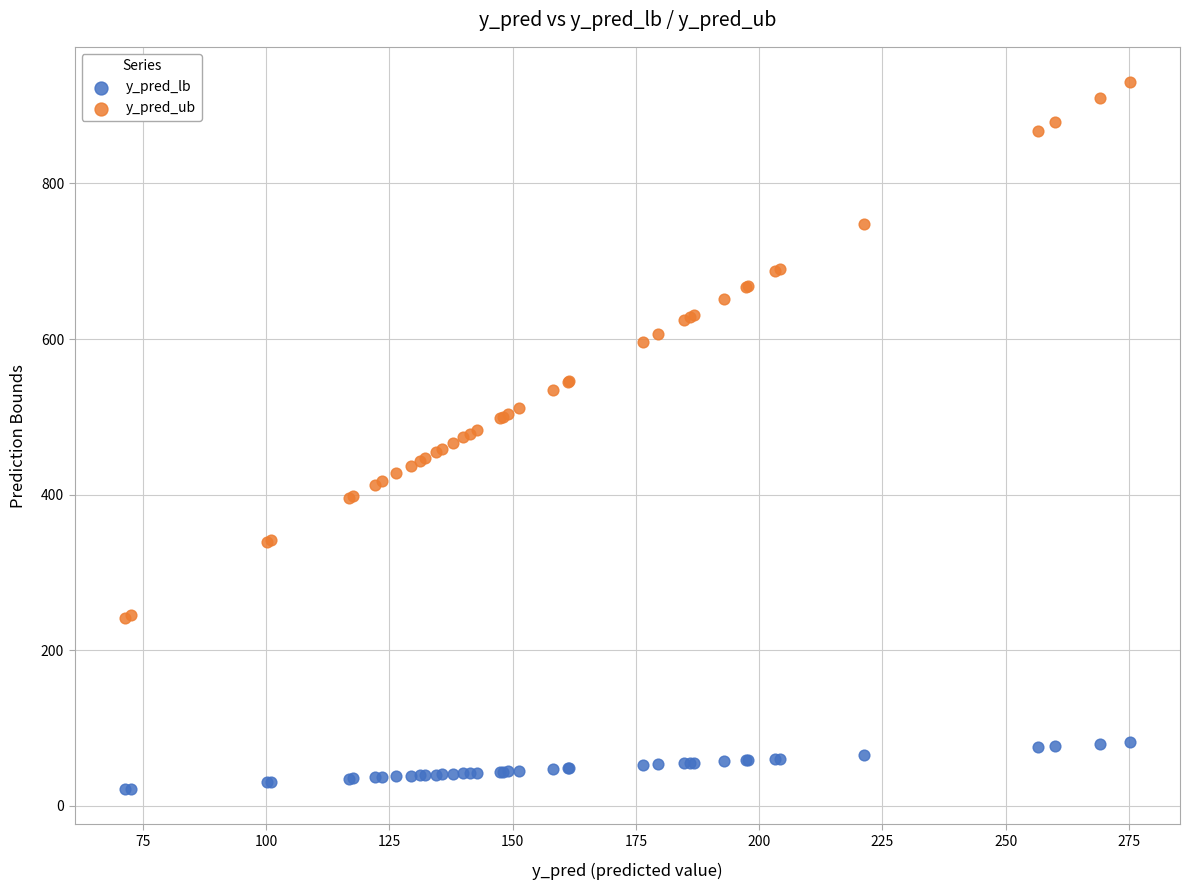

Which series contains the highest Y value?

y_pred_ub